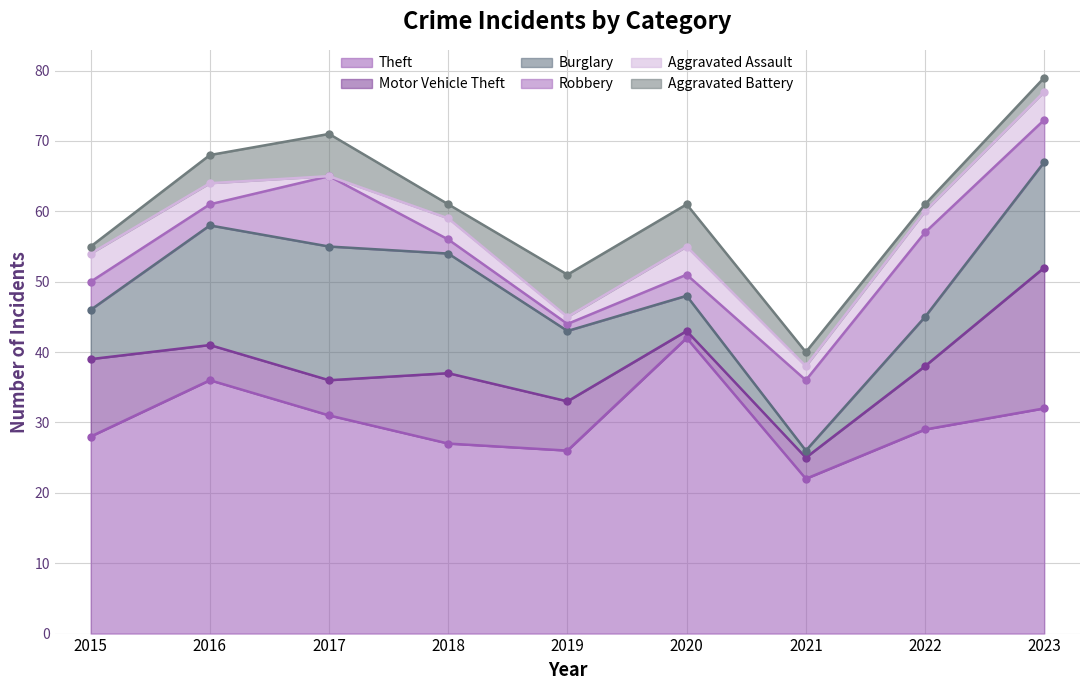

At which label is Motor Vehicle Theft closest to 10?

2018